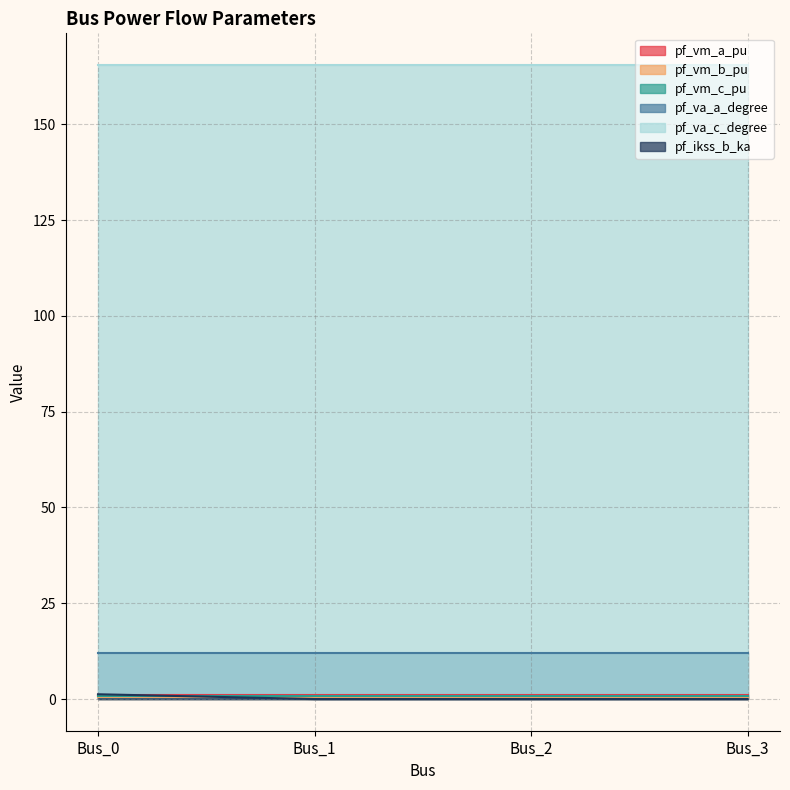

Reading left to right, transcribe all the data shown in this chart.

pf_vm_a_pu: 1.0	1.0	1.0	1.0
pf_vm_b_pu: 0.4	0.4	0.4	0.4
pf_vm_c_pu: 0.8	0.8	0.8	0.8
pf_va_a_degree: 12.0	12.0	12.0	12.0
pf_va_c_degree: 165.5	165.5	165.5	165.5
pf_ikss_b_ka: 1.2	0.0	0.0	0.0